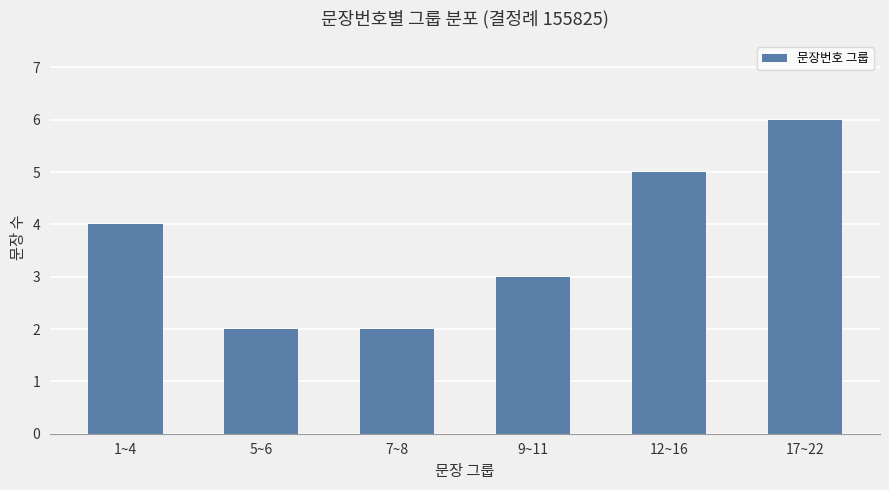

What is the change in value from 1~4 to 9~11?

-1